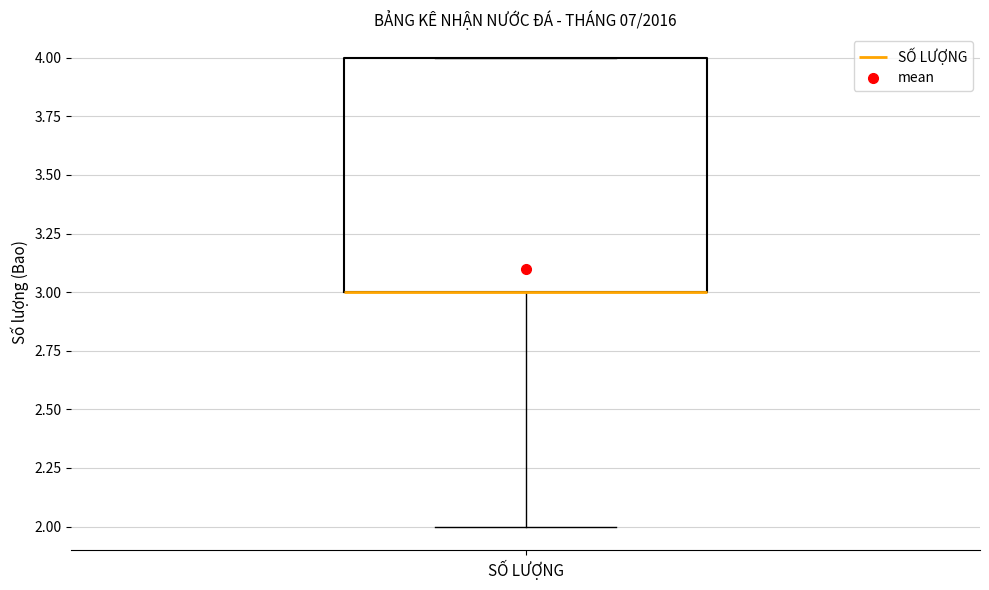

Read this box plot against the y-axis: the position of the median line, the range covered by the box, and the ends of both whiskers. The values are not printed on the chart, so give them approximately, as read against the axis.

median 3 (drawn on the box's lower edge), box 3 to 4, whiskers 2 to 4